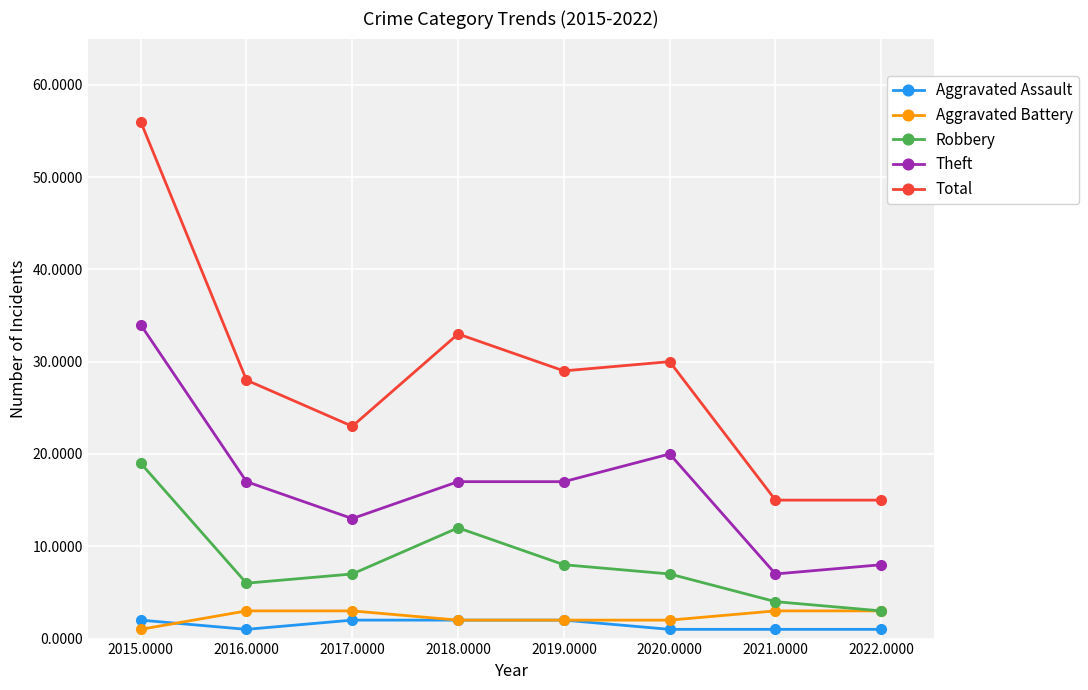

How many categories are shown in the chart?

8